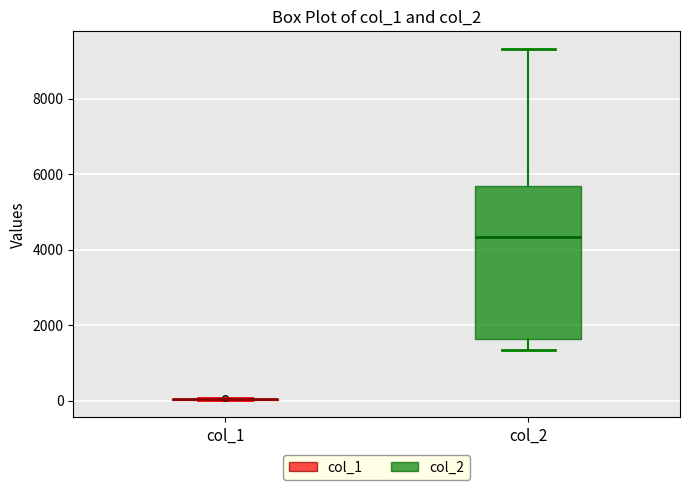

Reading left to right, transcribe this box plot: for each box, give where its median line is, the range the box spans, and where its two whiskers end, as read against the y-axis. The values are not printed on the chart, so give them approximately, as read against the axis.

col_1: box collapsed to a line at 0, whiskers 0 to 0
col_2: median 4400, box 1600 to 5600, whiskers 1400 to 9400